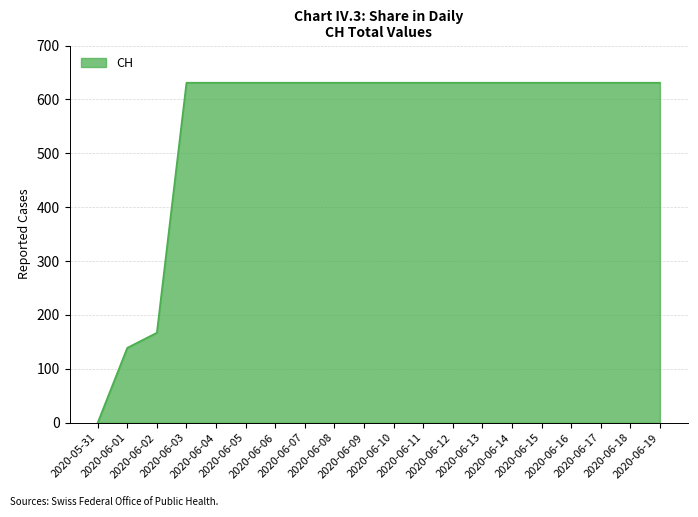

What position from the left is 2020-06-02?

3